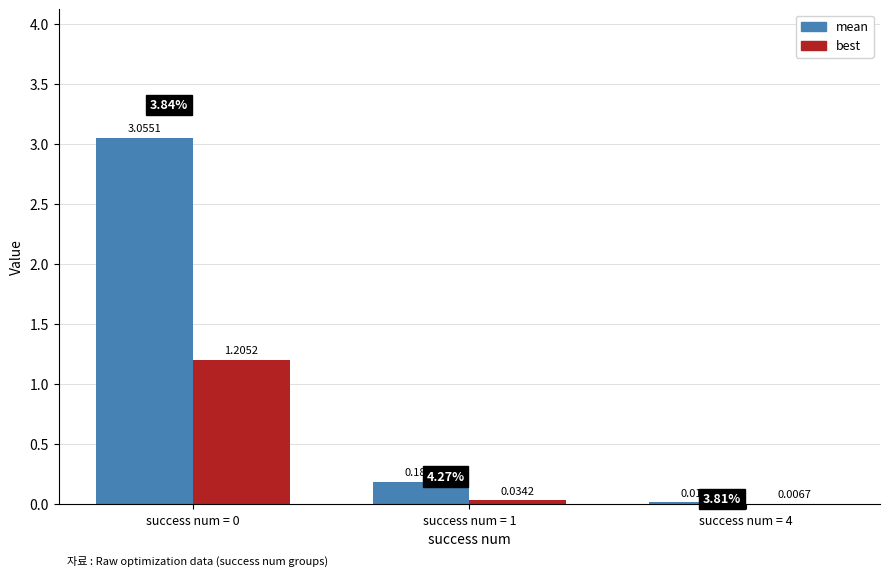

What is the sum of the best values at success num = 4 and success num = 0?

1.2